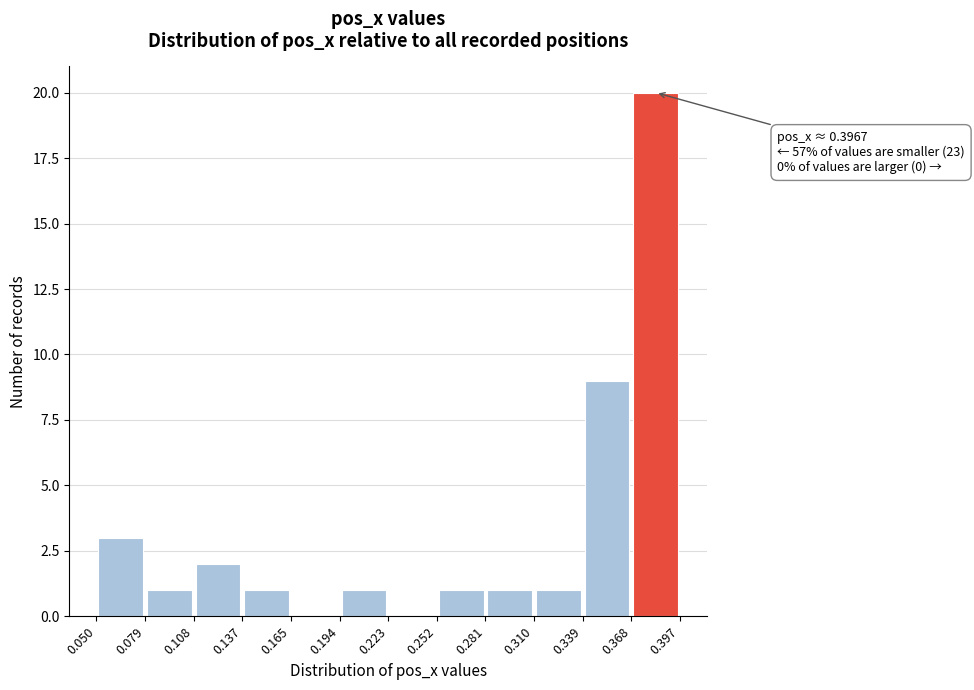

Which range on the x-axis has the tallest bar?

0.368 to 0.397